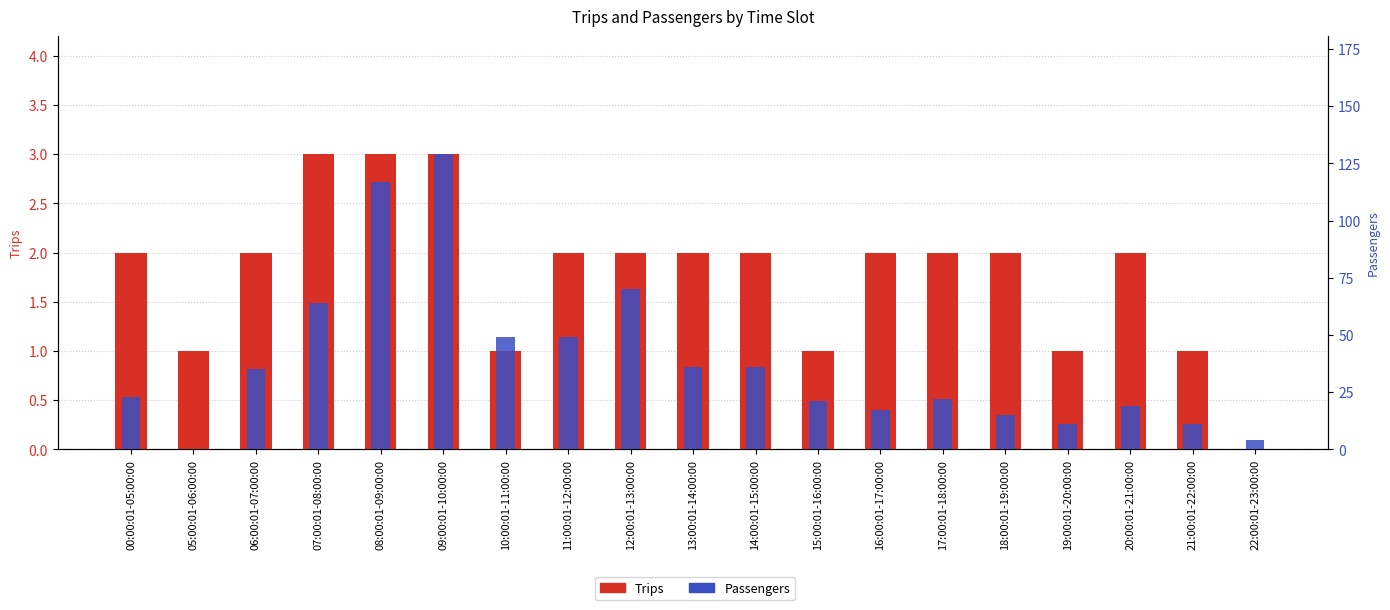

Rank the series by their average value, from highest to lowest.

Passengers, Trips